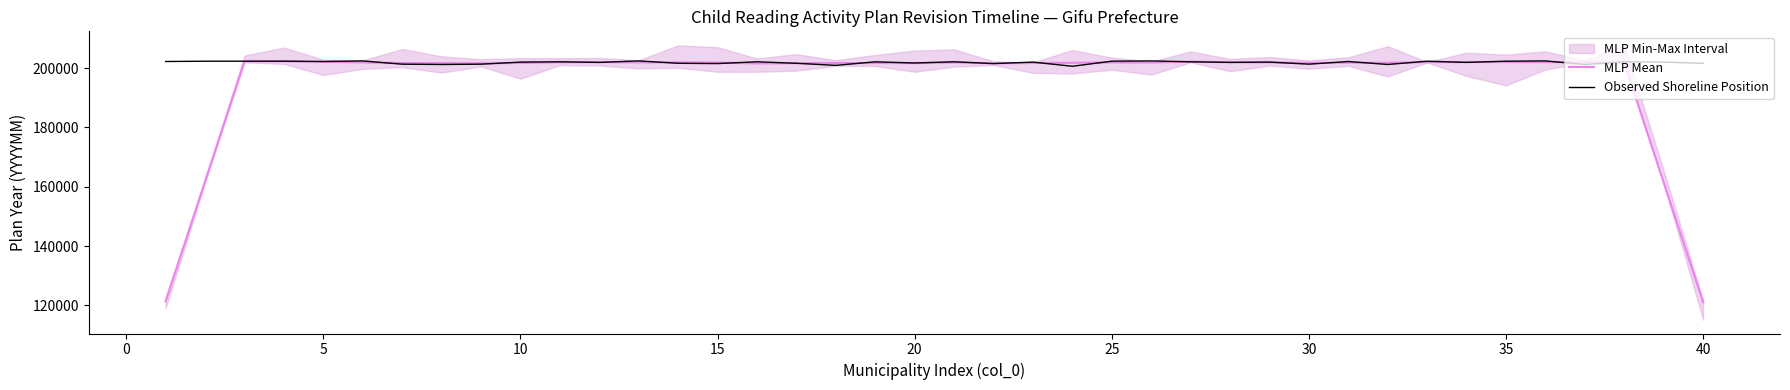

Reading left to right, transcribe all the data shown in this chart.

MLP Mean: 121361.6	161822.4	202263.0	202303.2	202103.2	201883.2	201683.2	201643.2	201583.4	201703.2	201943.2	202003.0	201904.4	201905.0	201845.2	201545.2	201645.0	201683.6	201683.4	201663.4	201883.6	201583.8	201705.2	201764.6	201884.8	201865.6	202145.8	201945.4	201905.4	201725.2	201804.4	201784.2	201985.0	202025.0	202025.8	201985.6	202005.6	201863.6	161383.0	121141.6
Observed Shoreline Position: 202202.0	202303.0	202303.0	202304.0	202203.0	202403.0	201303.0	201203.0	201304.0	202003.0	202104.0	201902.0	202403.0	201603.0	201510.0	202107.0	201603.0	200903.0	202102.0	201703.0	202106.0	201503.0	202004.0	200603.0	202310.0	202403.0	202104.0	201908.0	202004.0	201308.0	202203.0	201203.0	202304.0	201903.0	202312.0	202403.0	201207.0	202103.0	202003.0	201602.0